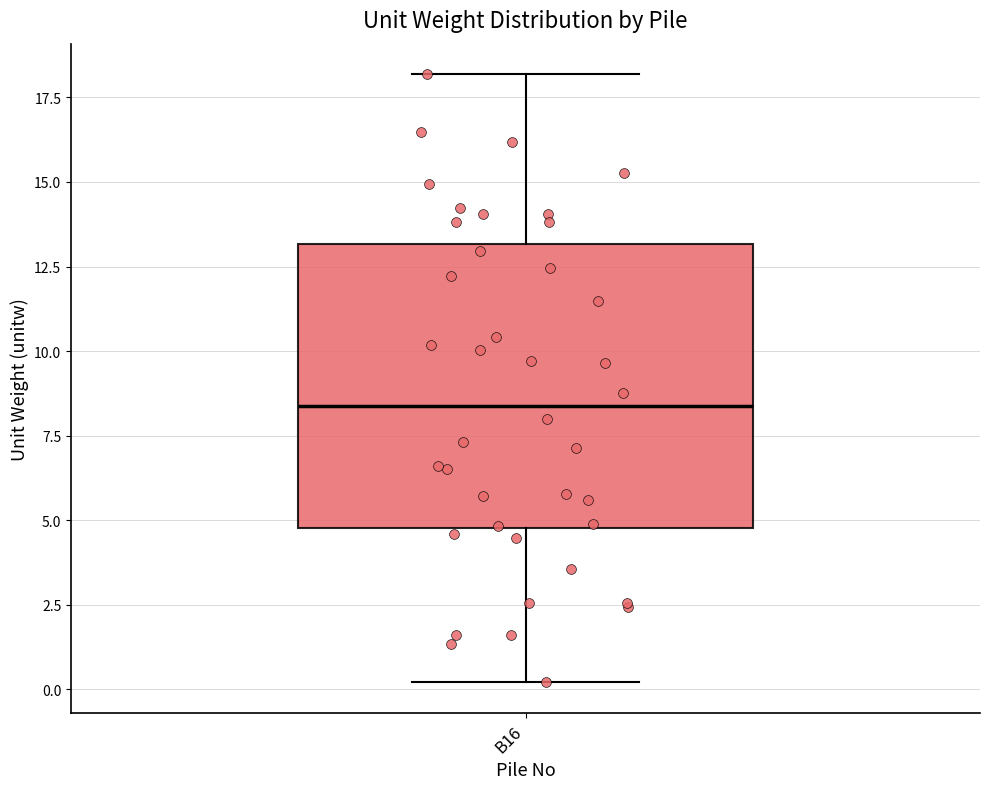

Read this box plot against the y-axis: the position of the median line, the range covered by the box, and the ends of both whiskers. The values are not printed on the chart, so give them approximately, as read against the axis.

median 8.5, box 5.0 to 13.0, whiskers 0.0 to 18.0